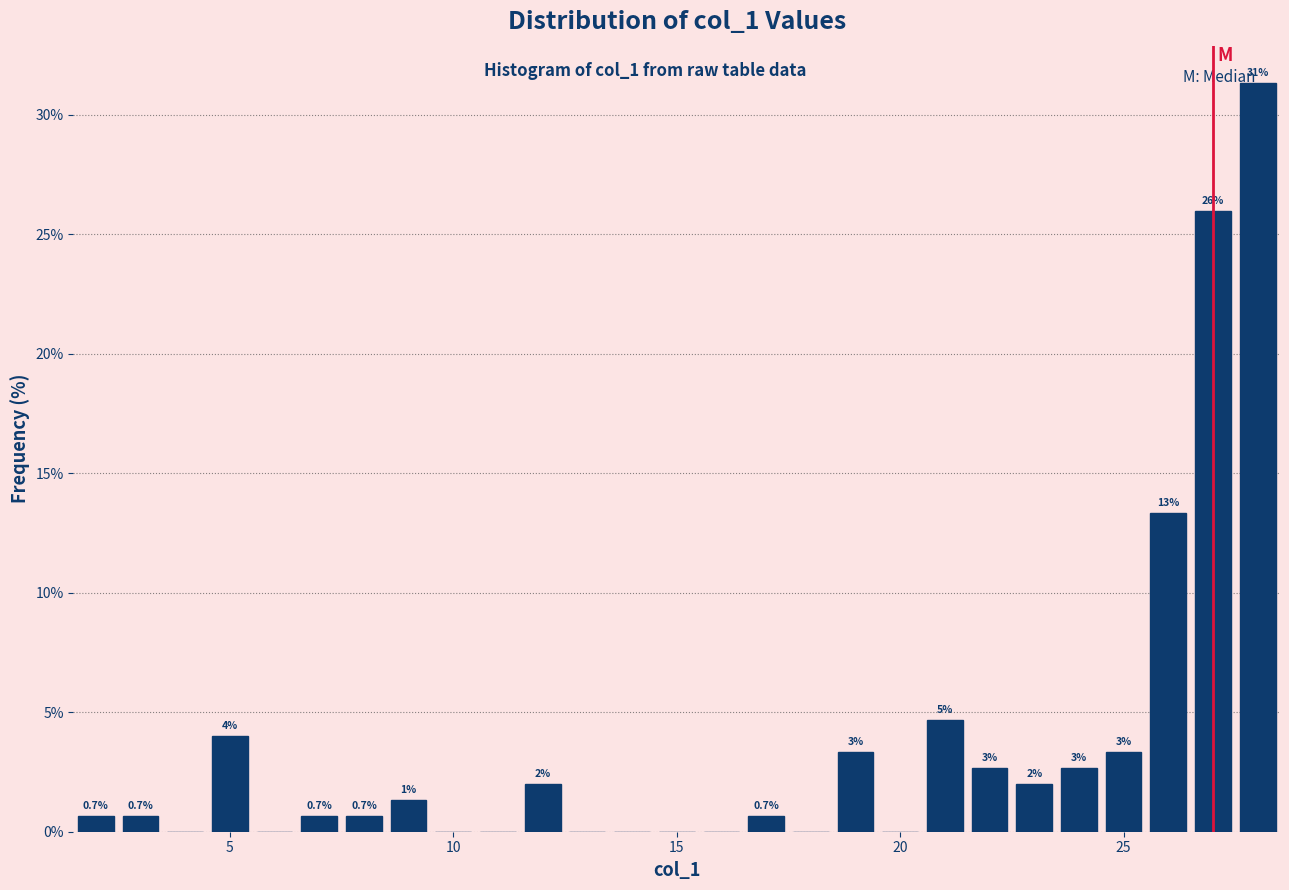

Around what value on the x-axis is the tallest bar? Give the approximate position of its centre, as read against the axis.

28.0